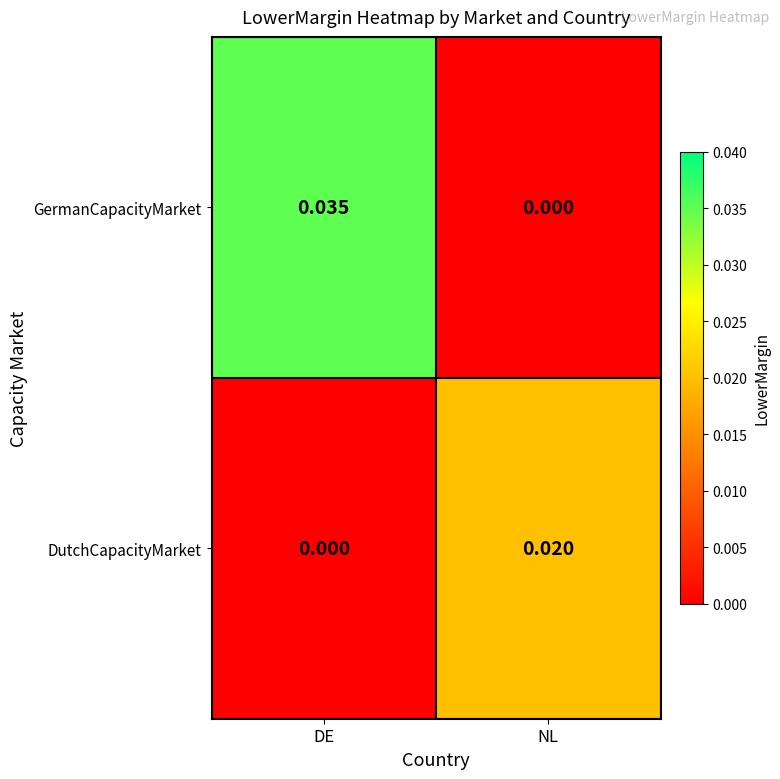

Rank the categories by GermanCapacityMarket value from lowest to highest.

NL, DE